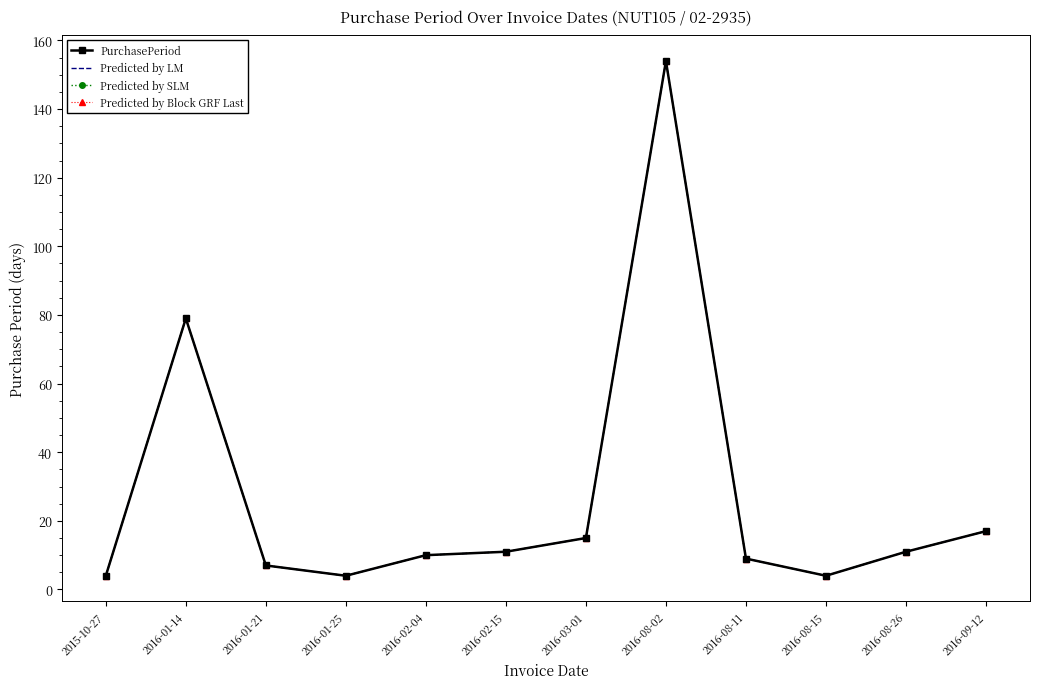

At how many categories does at least one series exceed 69?

2